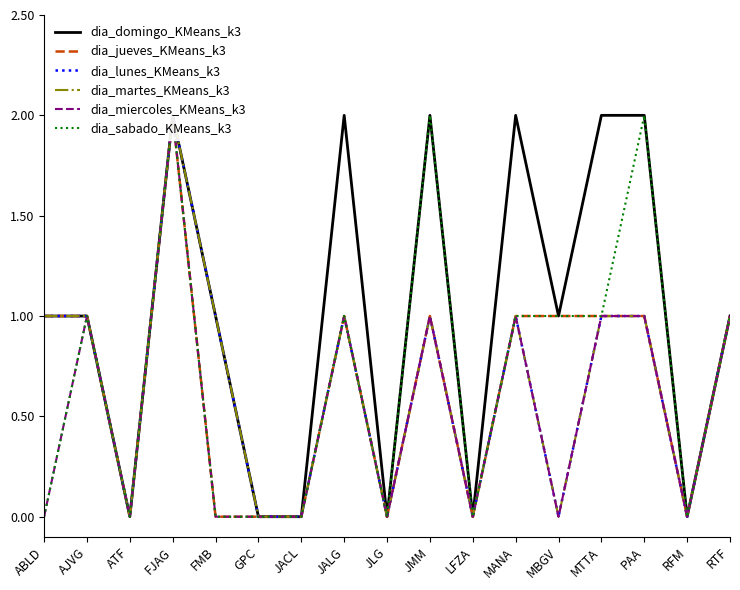

At how many categories does at least one series exceed 0?

11